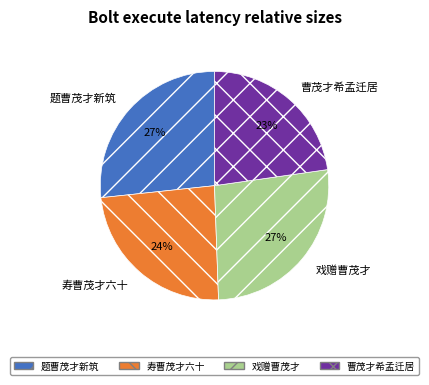

To the nearest percent, what is the difference between the 戏赠曹茂才 and 寿曹茂才六十 slice percentages?

3%